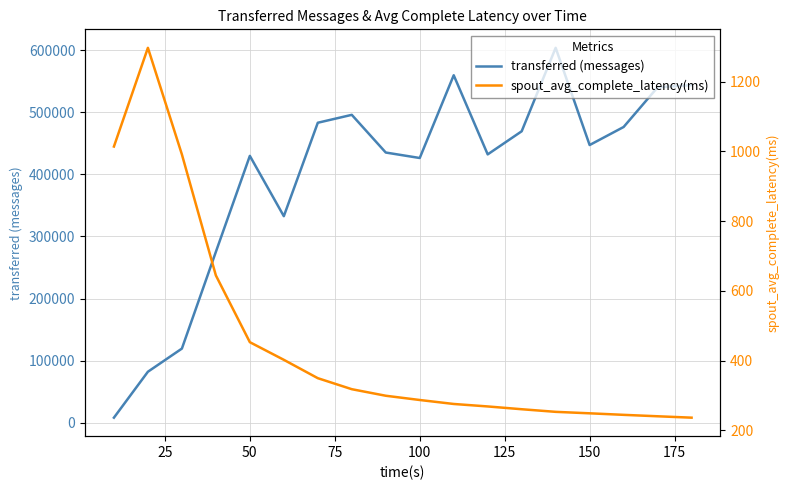

What is the minimum value shown in the chart?

236.0